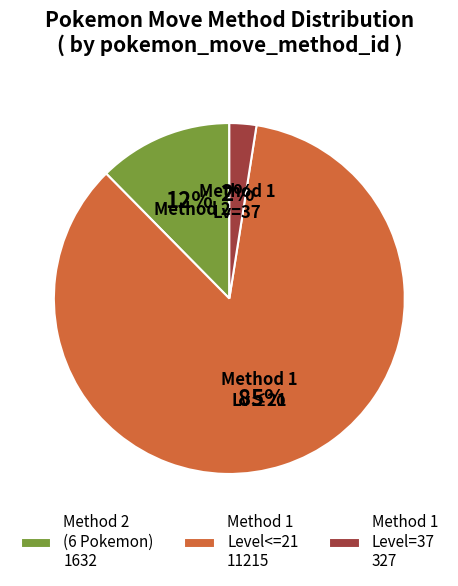

What percentage is the Method 1 Level=37 327 slice, to the nearest percent?

2%